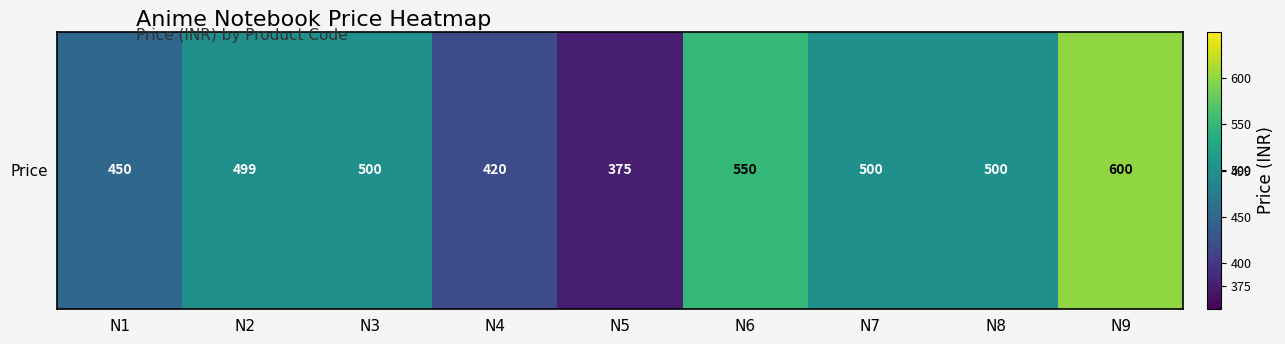

What is the difference between the values at N4 and N6?

130